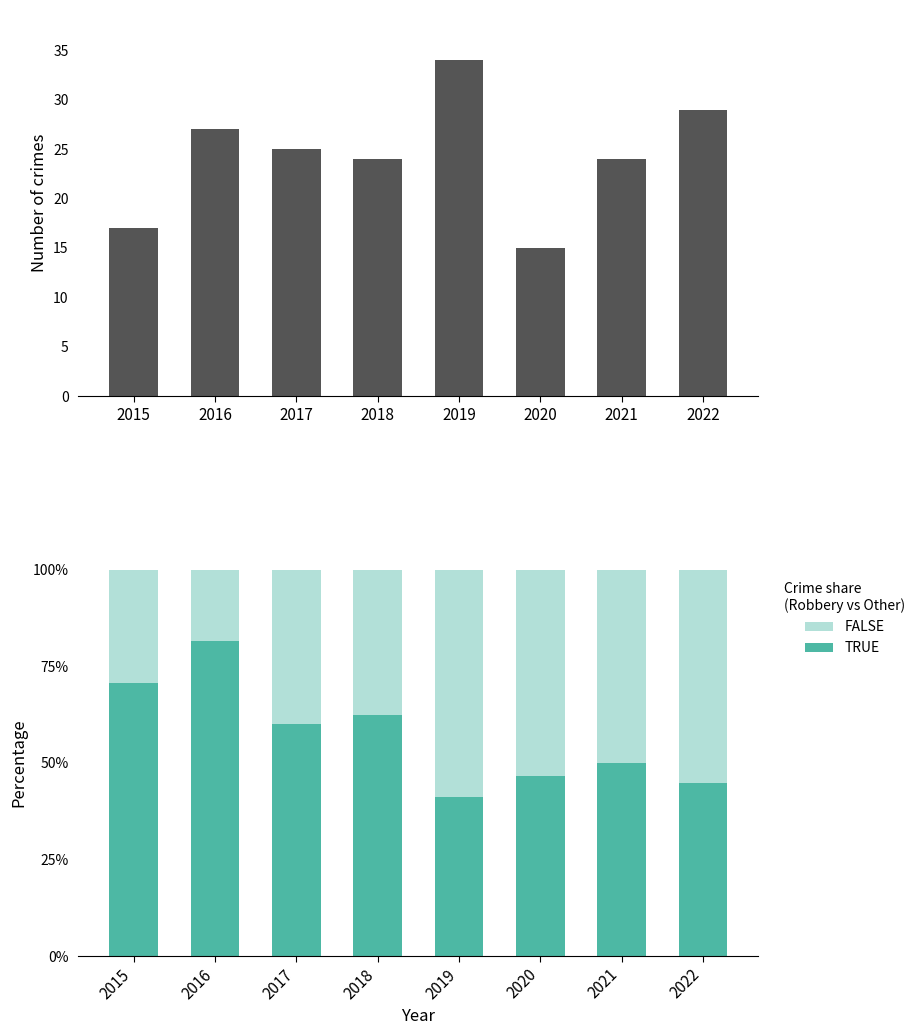

How many groups of bars are there?

8